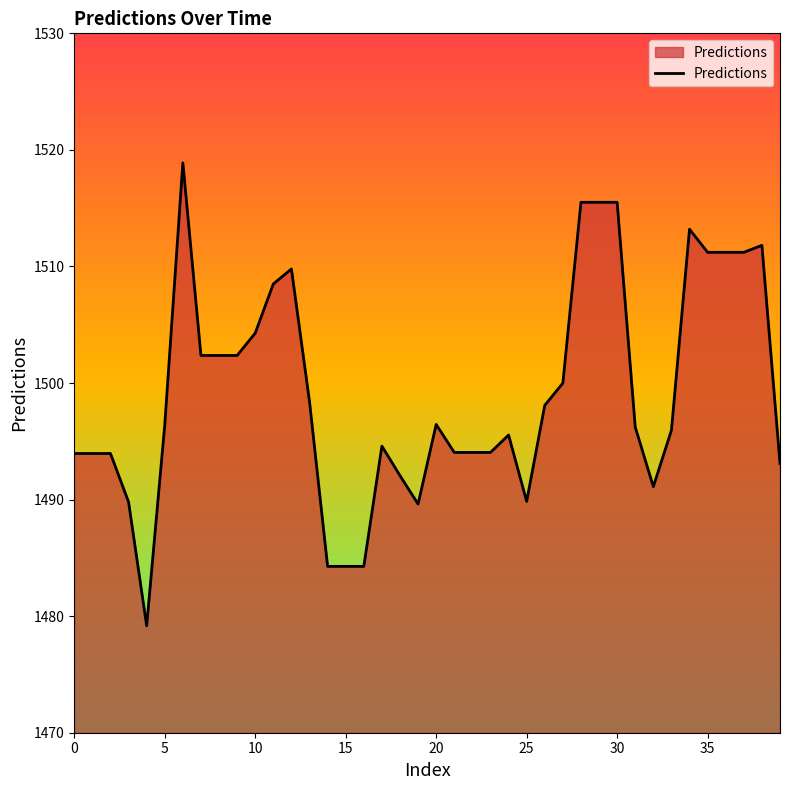

What is the smallest value displayed?

1479.2